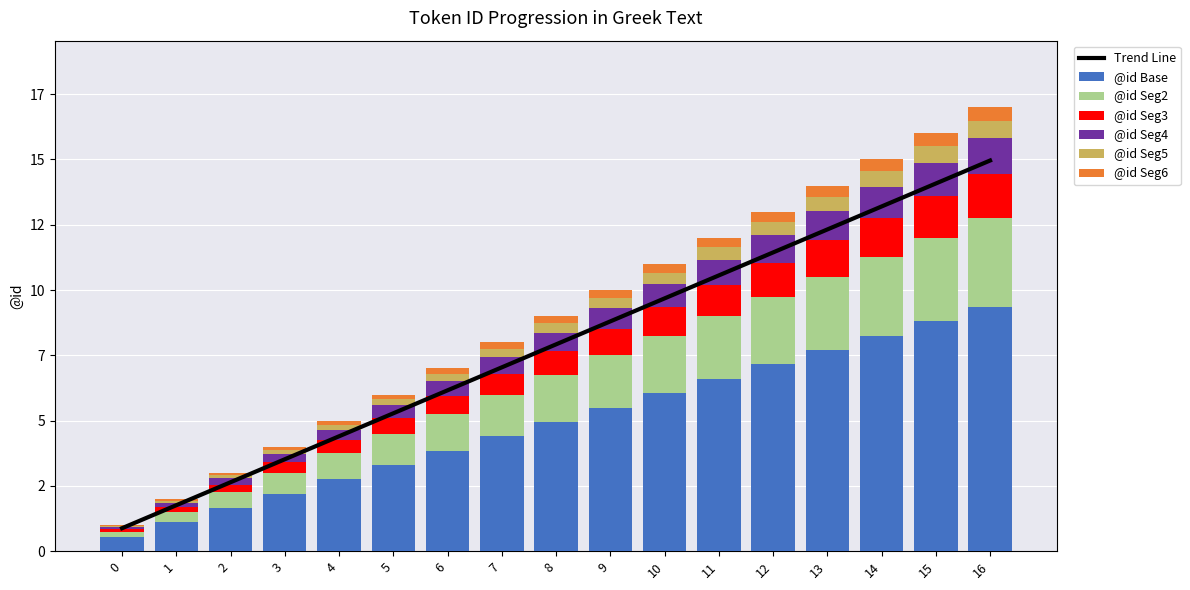

Is it true that the value at 13 is 19.3?

False